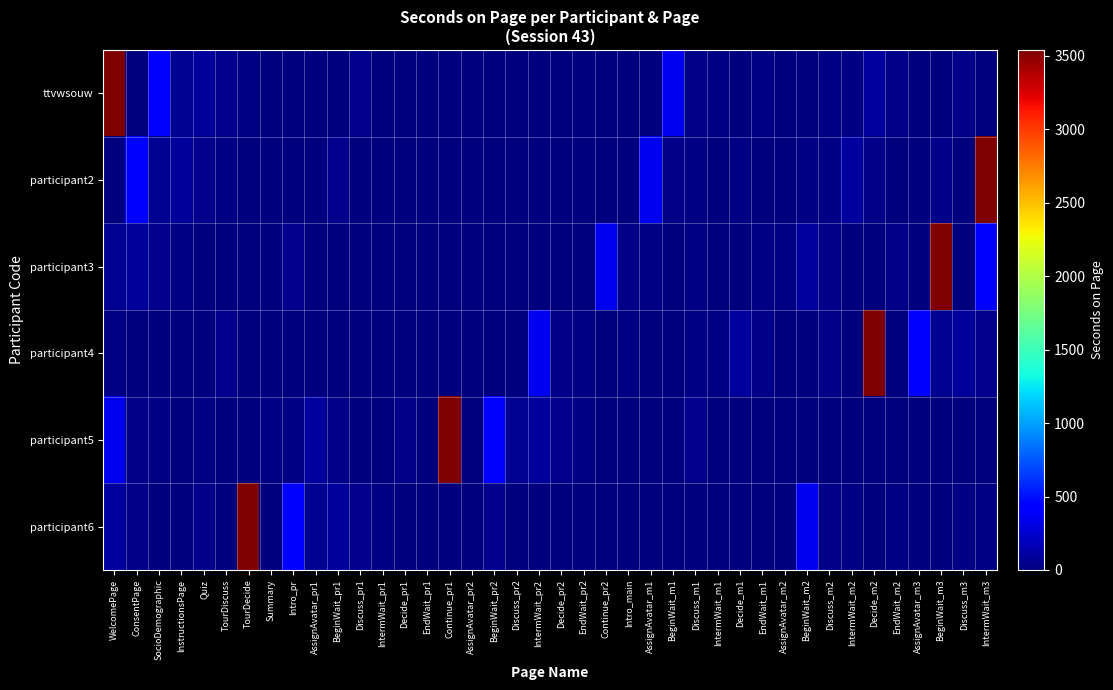

At BeginWait_m3, list the series in order from smallest to largest.

participant6, ttvwsouw, participant5, participant2, participant4, participant3